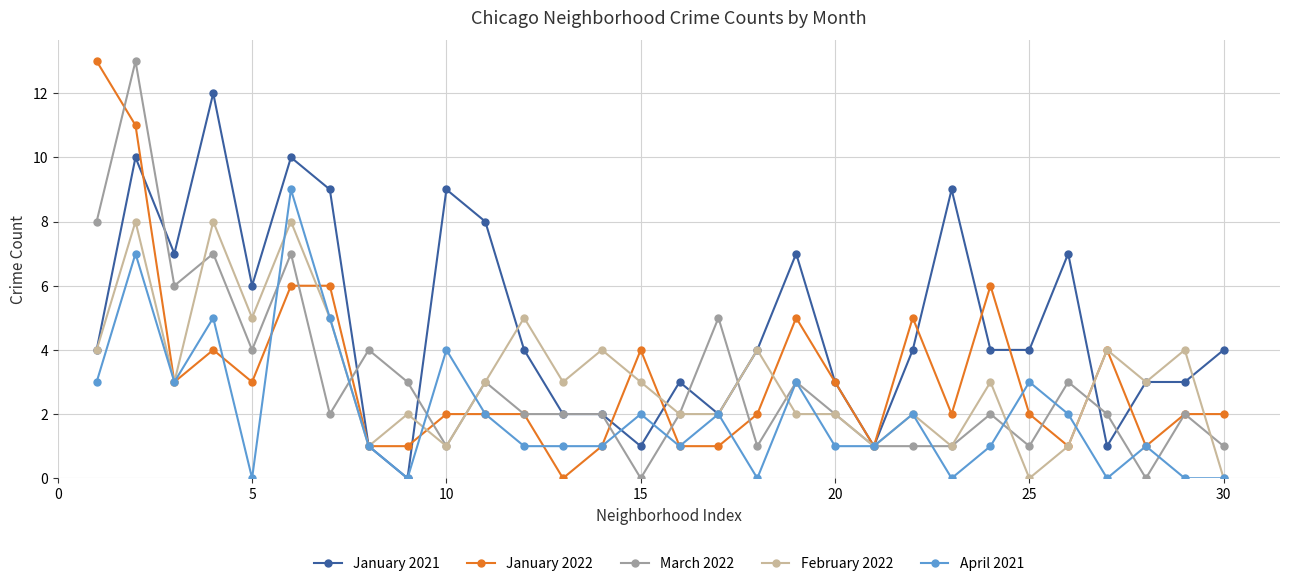

True or false: February 2022 has more than 0 interior local peaks.

True